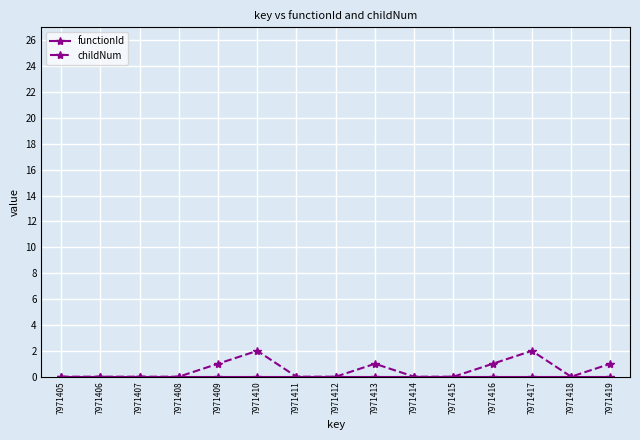

True or false: childNum has a value of 1 at 7971410.

False